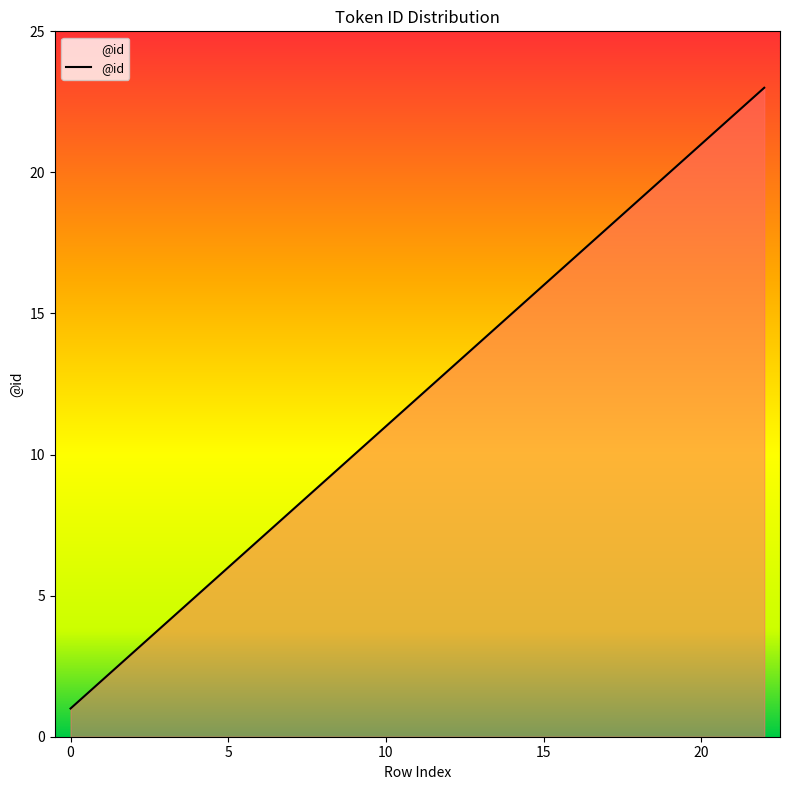

What is the difference between the second highest and minimum values?

21